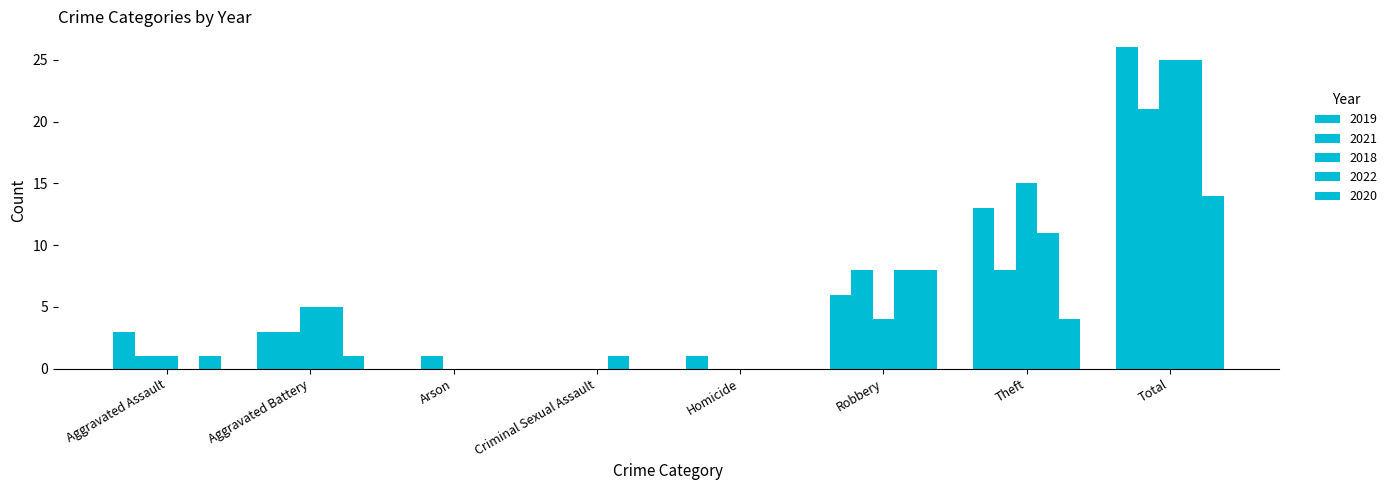

What is the average value of the 2020 series?

4